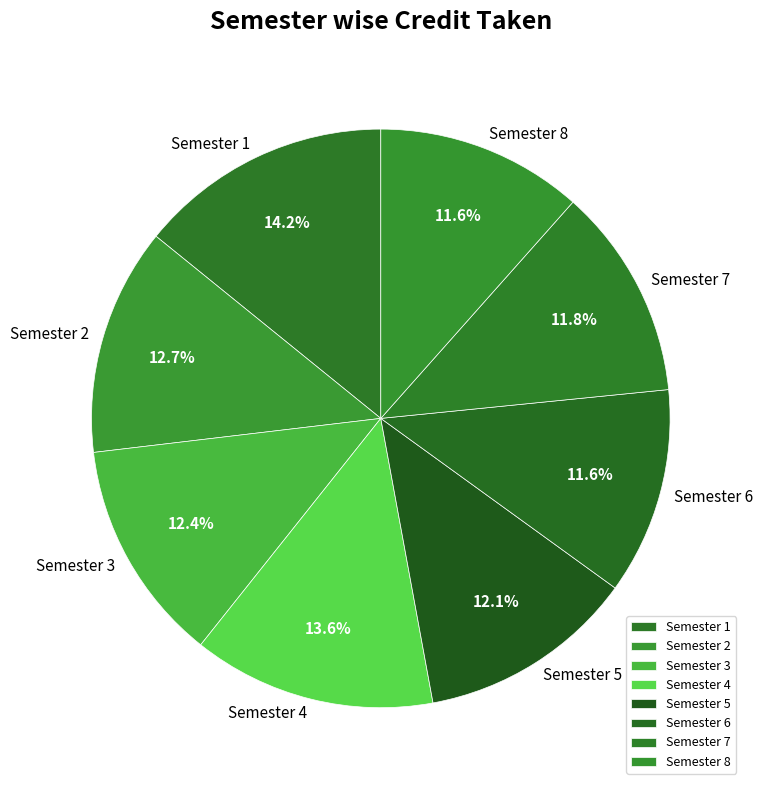

What is the largest slice in the pie chart?

Semester 1